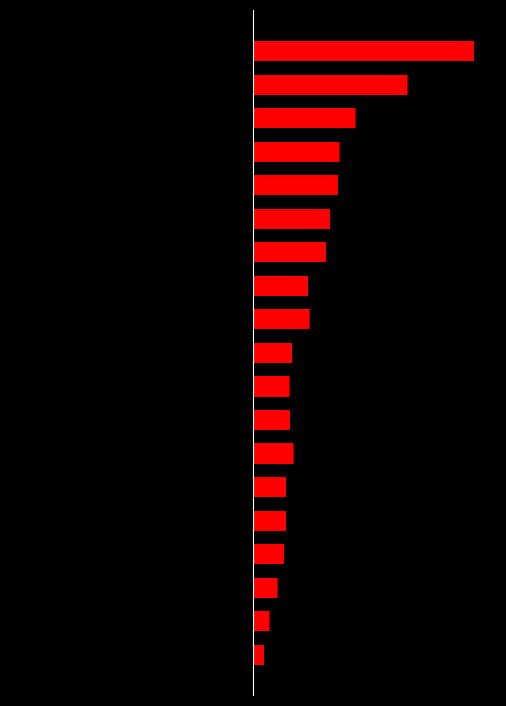

Where is t_volume nearest to the value -9?

16